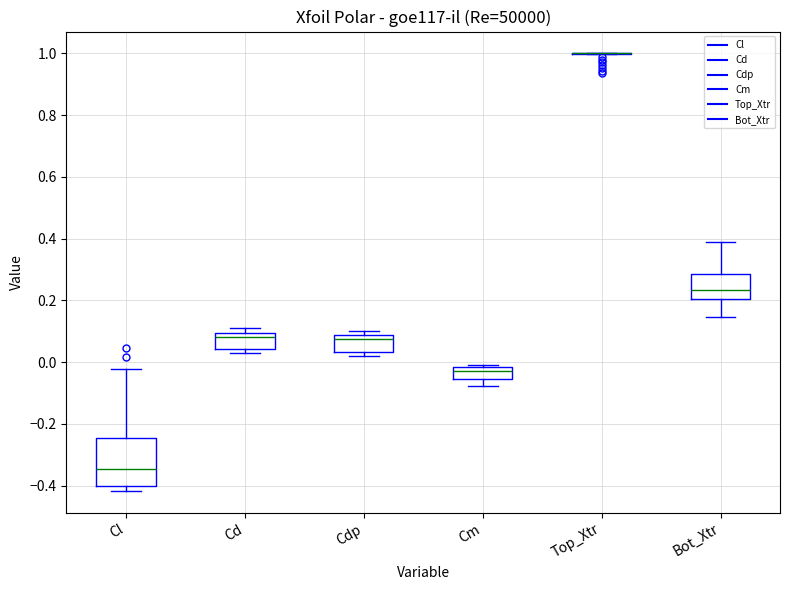

Reading left to right, read every box against the y-axis: the position of its median line, the range the box covers, and the ends of its whiskers. The values are not printed on the chart, so give them approximately, as read against the axis.

Cl: median -0.34, box -0.40 to -0.24, whiskers -0.42 to -0.02
Cd: median 0.08, box 0.04 to 0.10, whiskers 0.04 (just below the box's lower edge) to 0.10 (just above the box's upper edge)
Cdp: median 0.08 (just below the box's upper edge), box 0.04 to 0.08, whiskers 0.02 to 0.10
Cm: median -0.02 (just below the box's upper edge), box -0.06 to -0.02, whiskers -0.08 to 0.00
Top_Xtr: box collapsed to a line at 1.00, whiskers 1.00 to 1.00
Bot_Xtr: median 0.24, box 0.20 to 0.28, whiskers 0.14 to 0.38